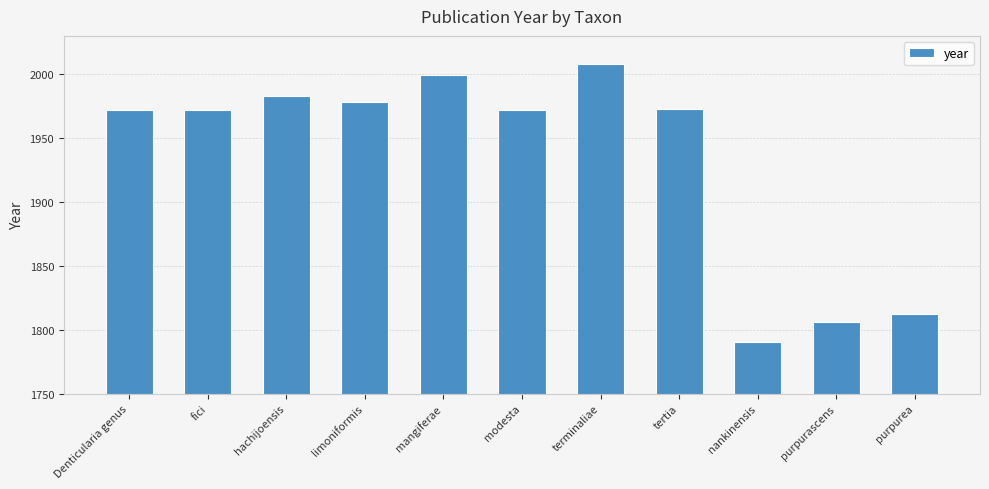

What is the value of the 6th bar from the left?

1972